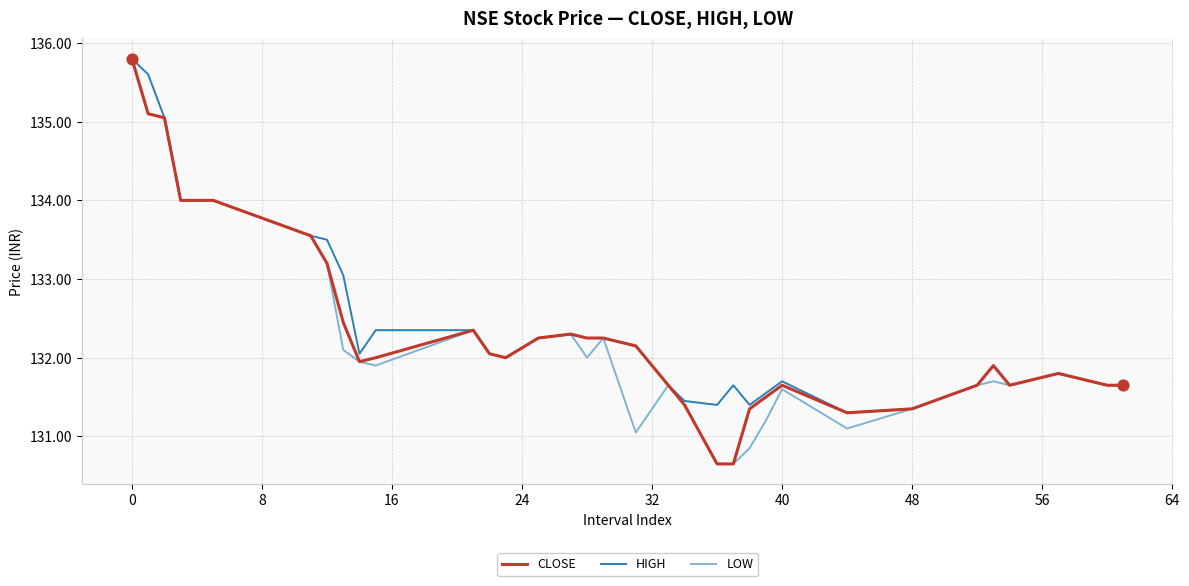

What is the lowest value of the CLOSE series?

130.7